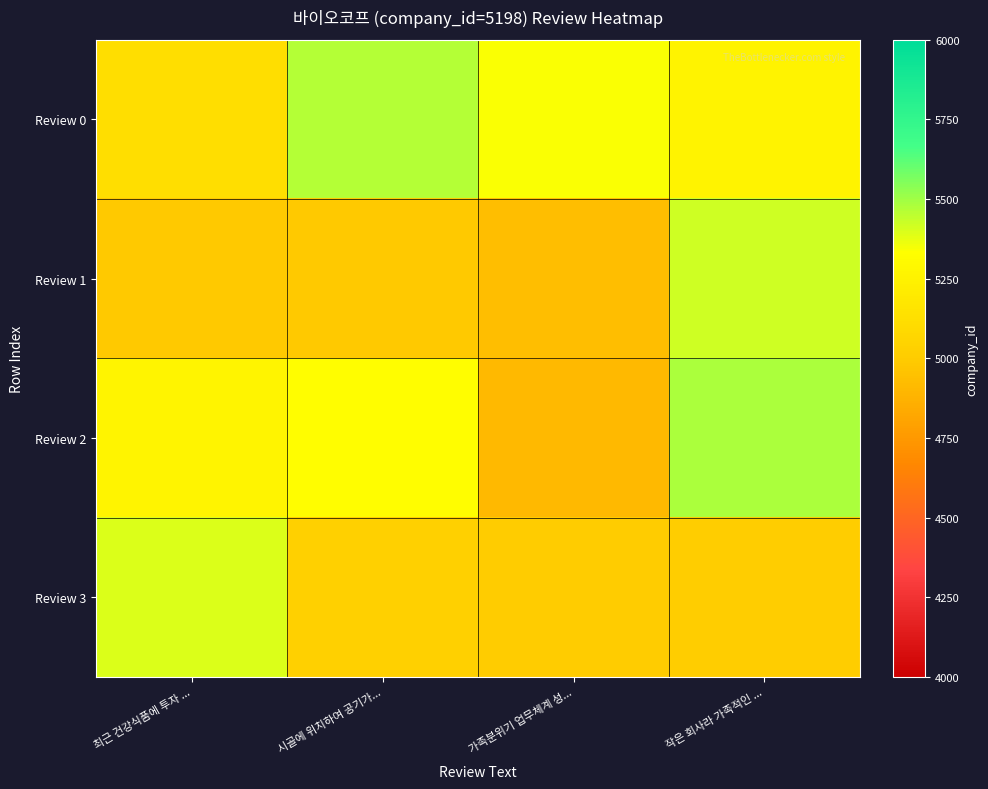

How many data points does each series have?

4